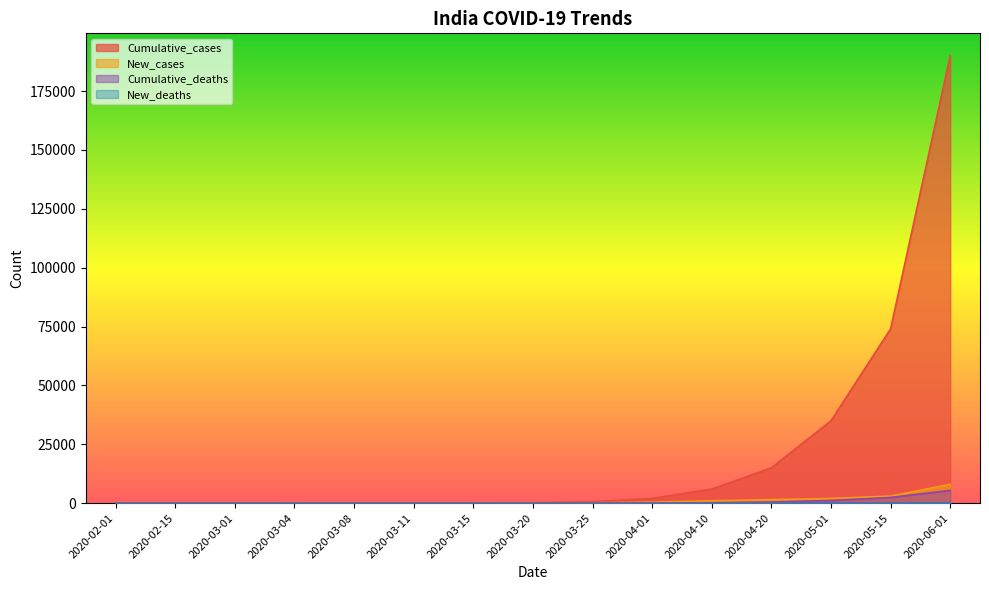

True or false: New_cases and New_deaths cross at least once.

False